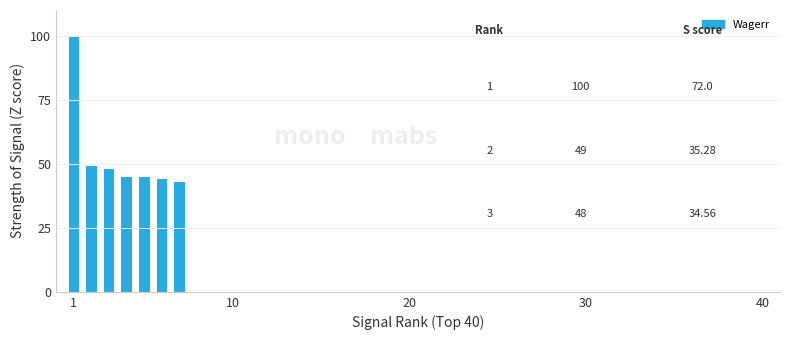

What is the greatest value displayed?

100